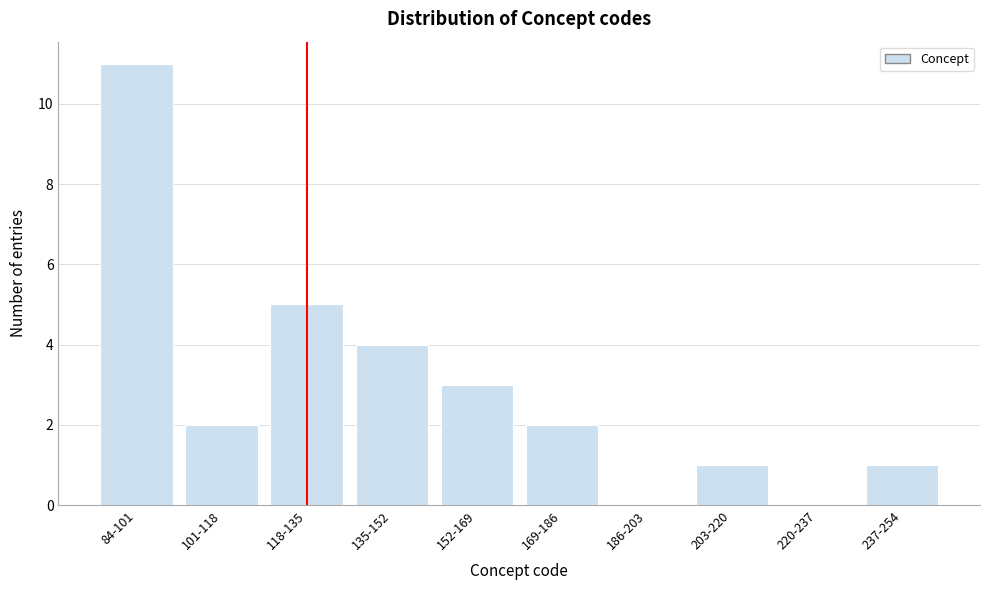

Reading left to right, extract all data points from this chart.

84-101=11	101-118=2	118-135=5	135-152=4	152-169=3	169-186=2	186-203=0	203-220=1	220-237=0	237-254=1